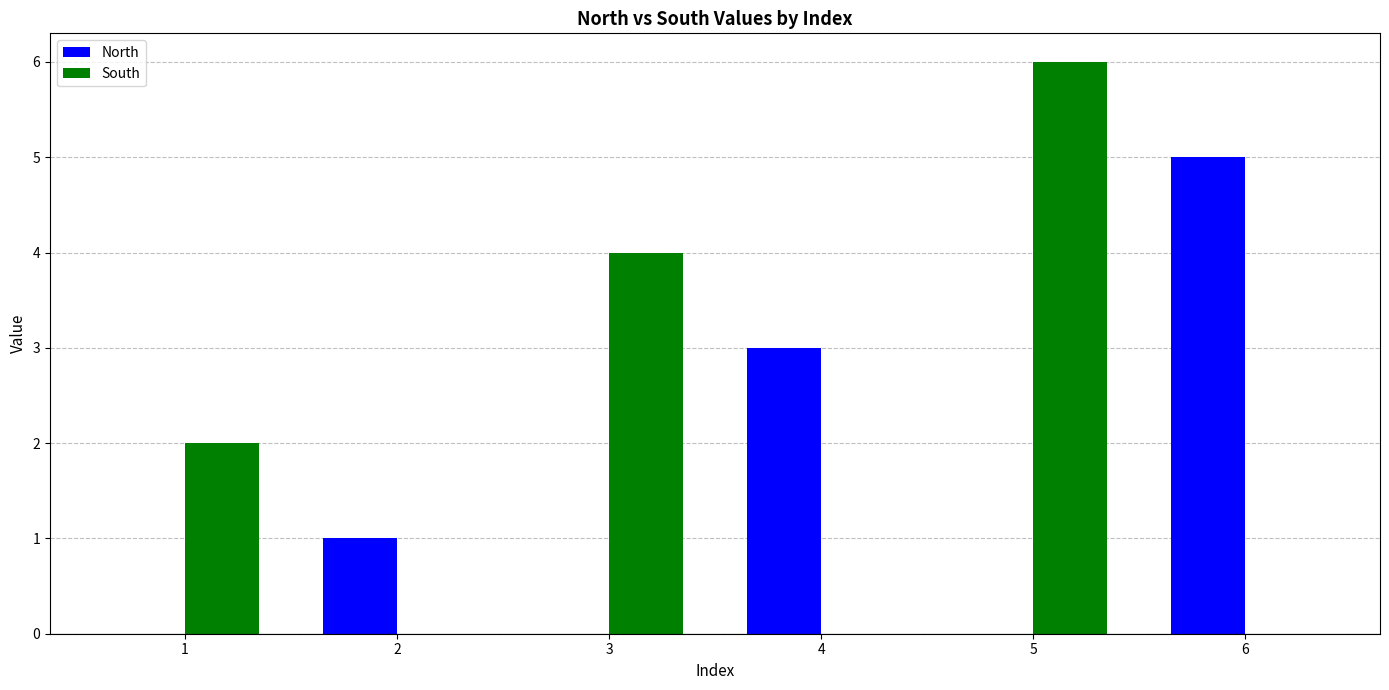

What is the spread (max minus min) of values at 2?

1